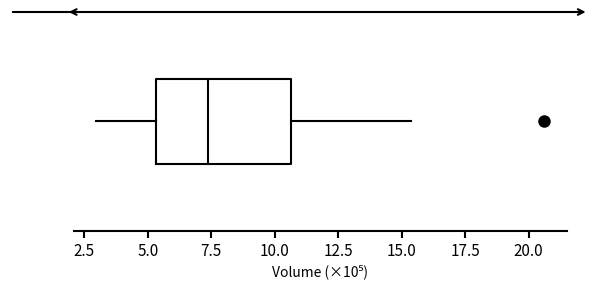

Read this box plot against the x-axis: the position of the median line, the range covered by the box, and the ends of both whiskers. The values are not printed on the chart, so give them approximately, as read against the axis.

median 7.5, box 5.5 to 10.5, whiskers 3.0 to 15.5